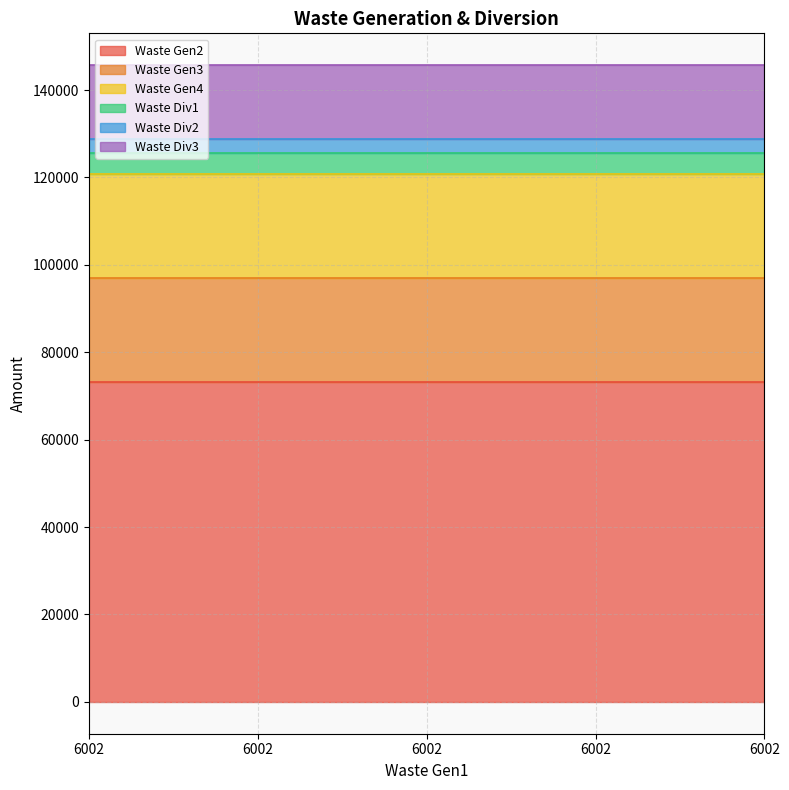

What is the greatest value displayed?

73272